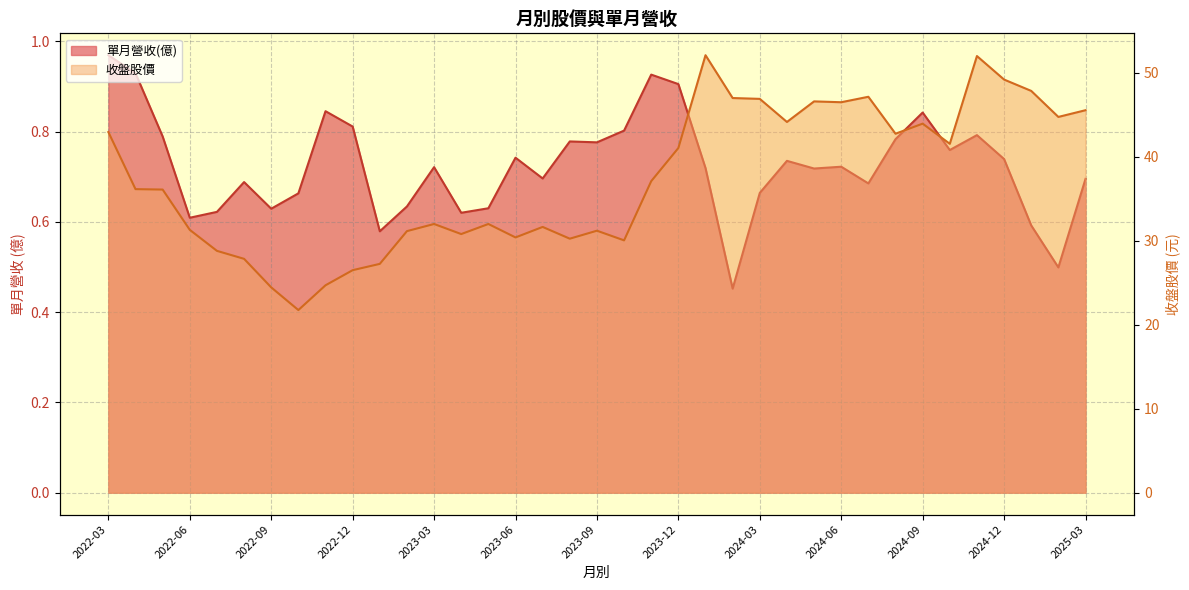

What are all the series names shown in the legend?

單月營收(億), 收盤股價